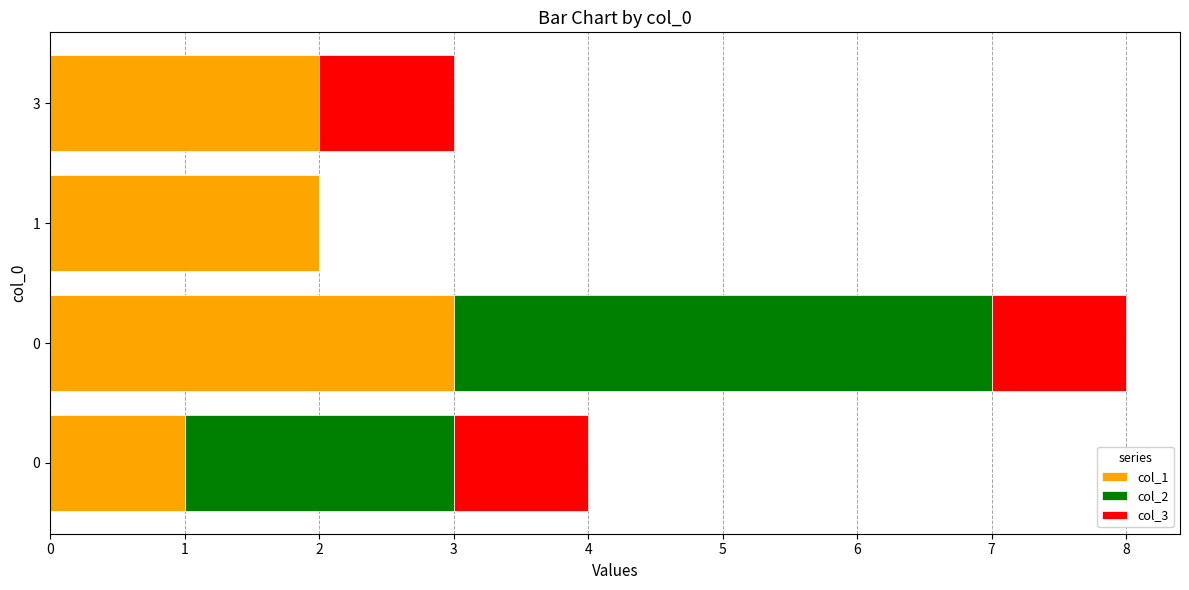

Read the col_1 value at 3.

2